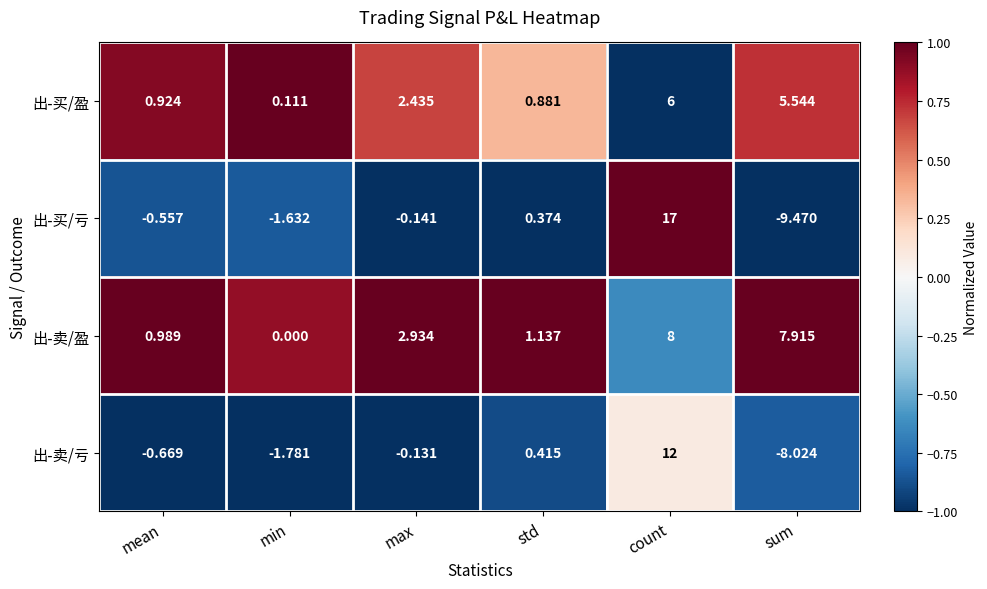

At which label does 出-卖/亏 reach its peak?

count